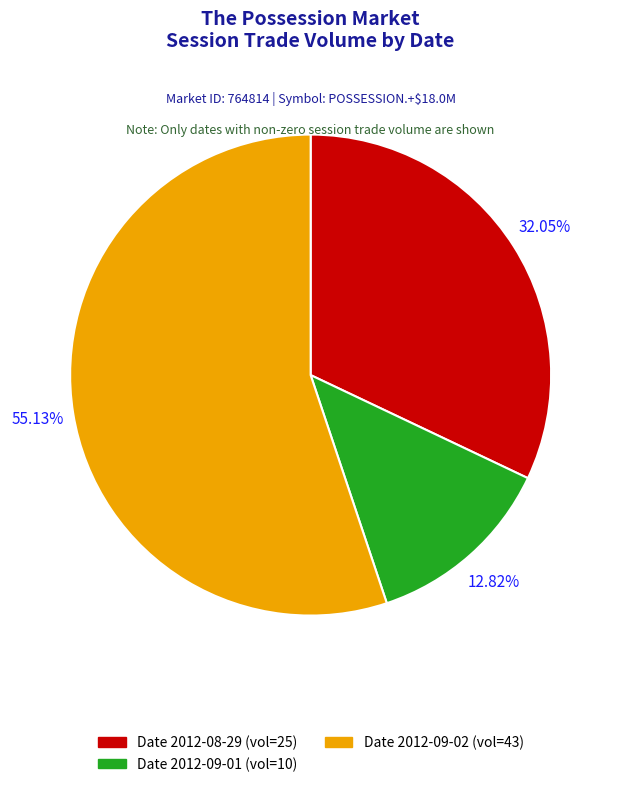

Which slice is the smallest?

Date 2012-09-01 (vol=10)